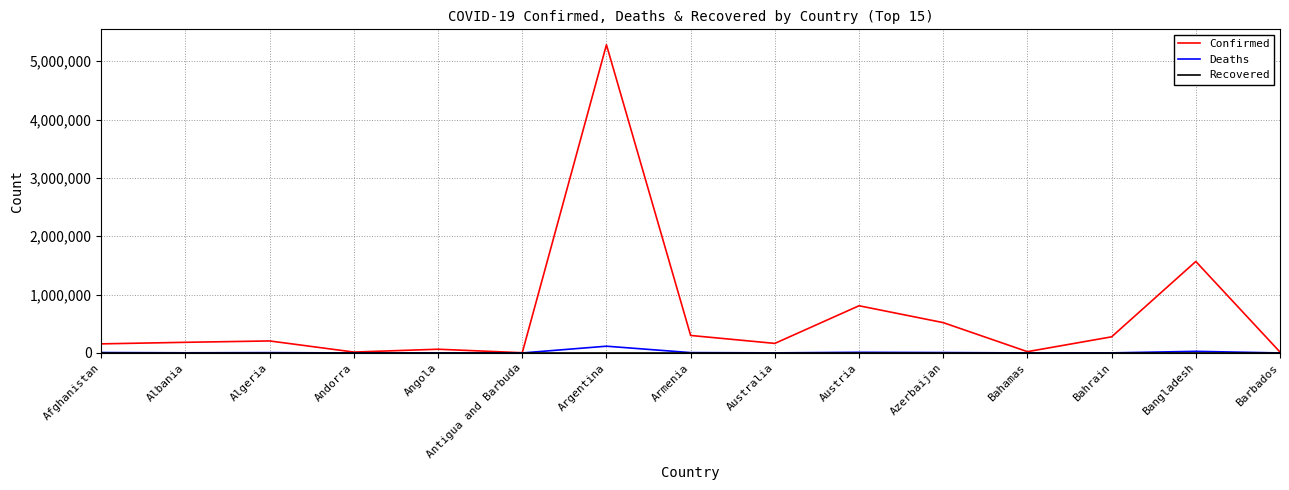

What is the sum of the Confirmed values at Bahamas and Albania?

204869